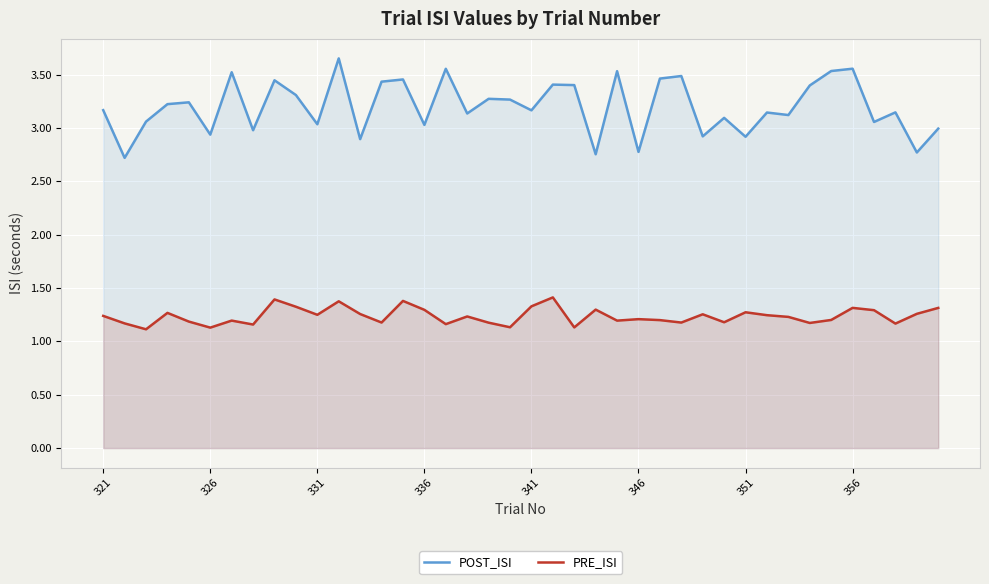

At how many categories does at least one series exceed 3?

30